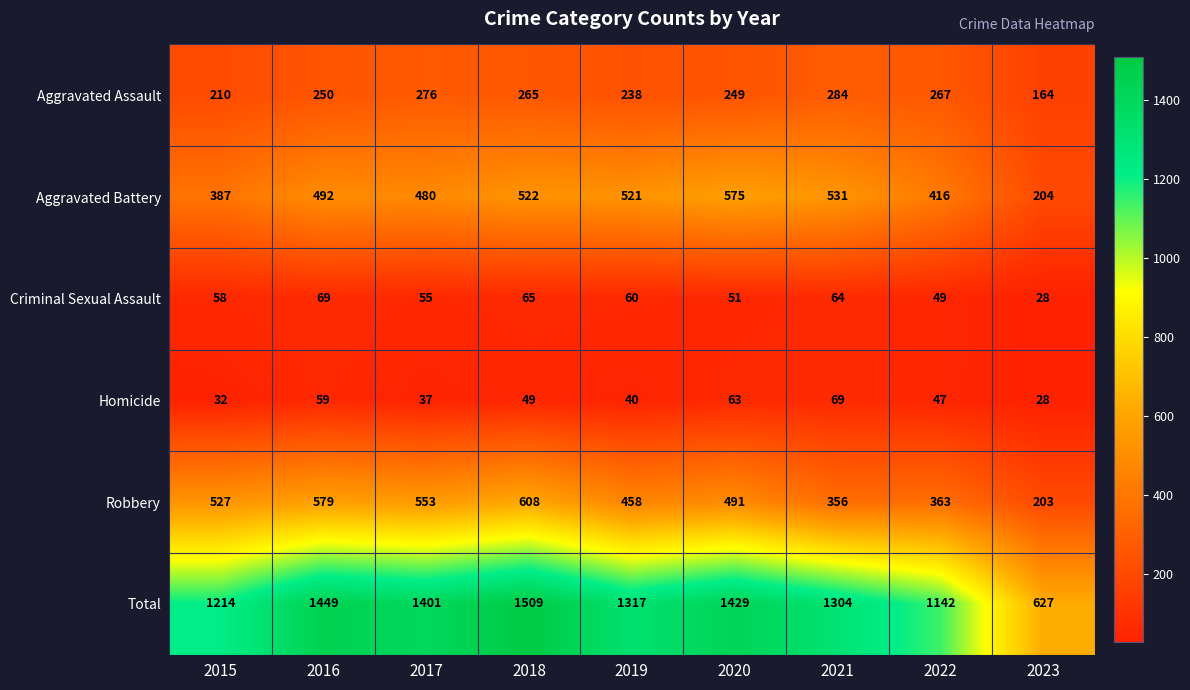

What is the difference between the maximum and minimum values in the Total series?

882